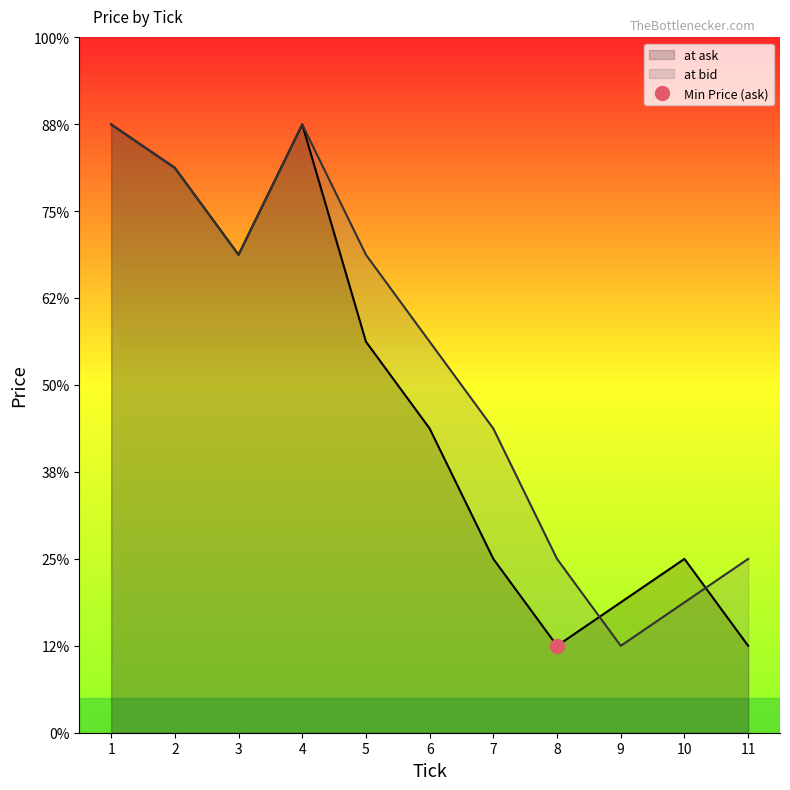

Which category has the lowest value in the at ask series?

8